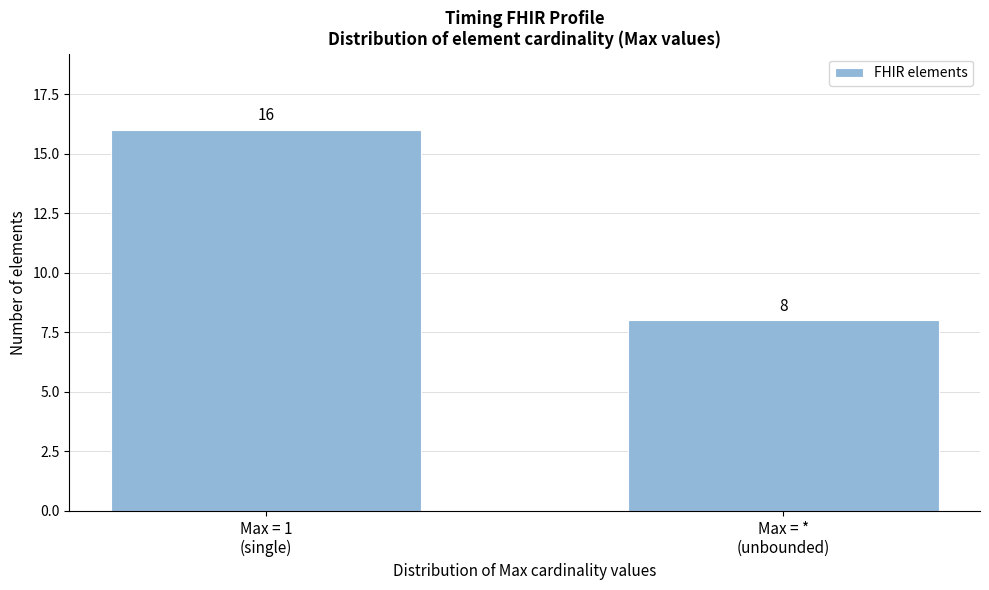

Reading left to right, transcribe all the data shown in this chart.

16	8